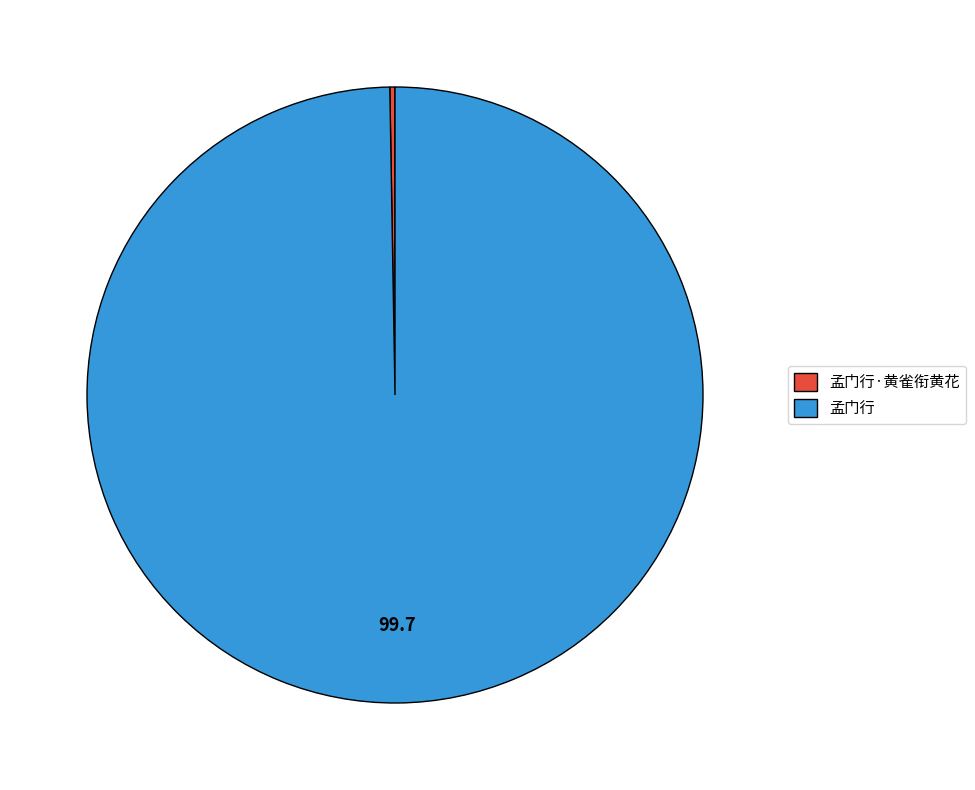

True or false: 孟门行 accounts for 100% of the total.

True